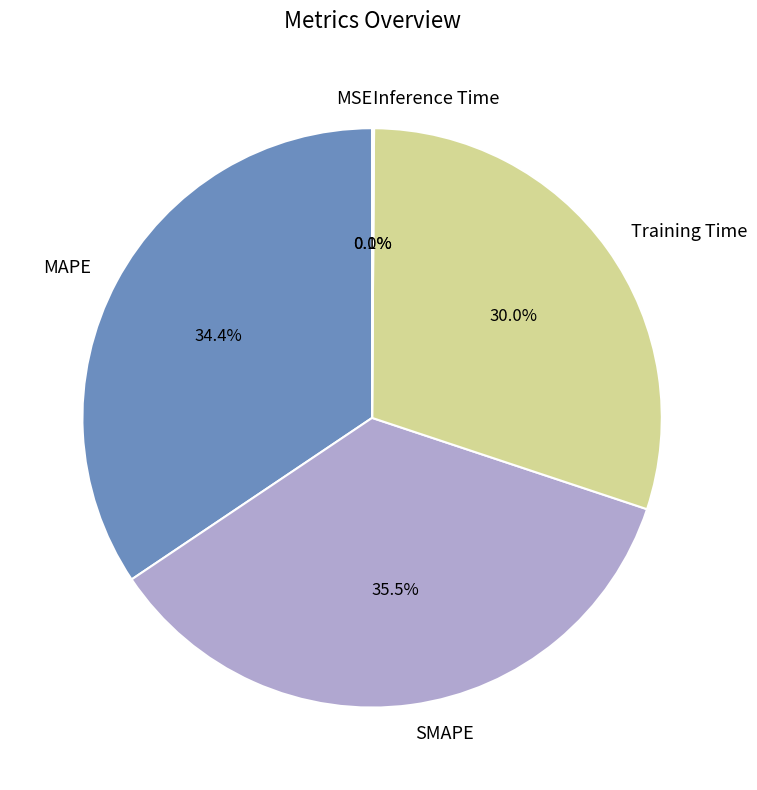

Approximately how many times larger is the value at MAPE compared to SMAPE?

1.0